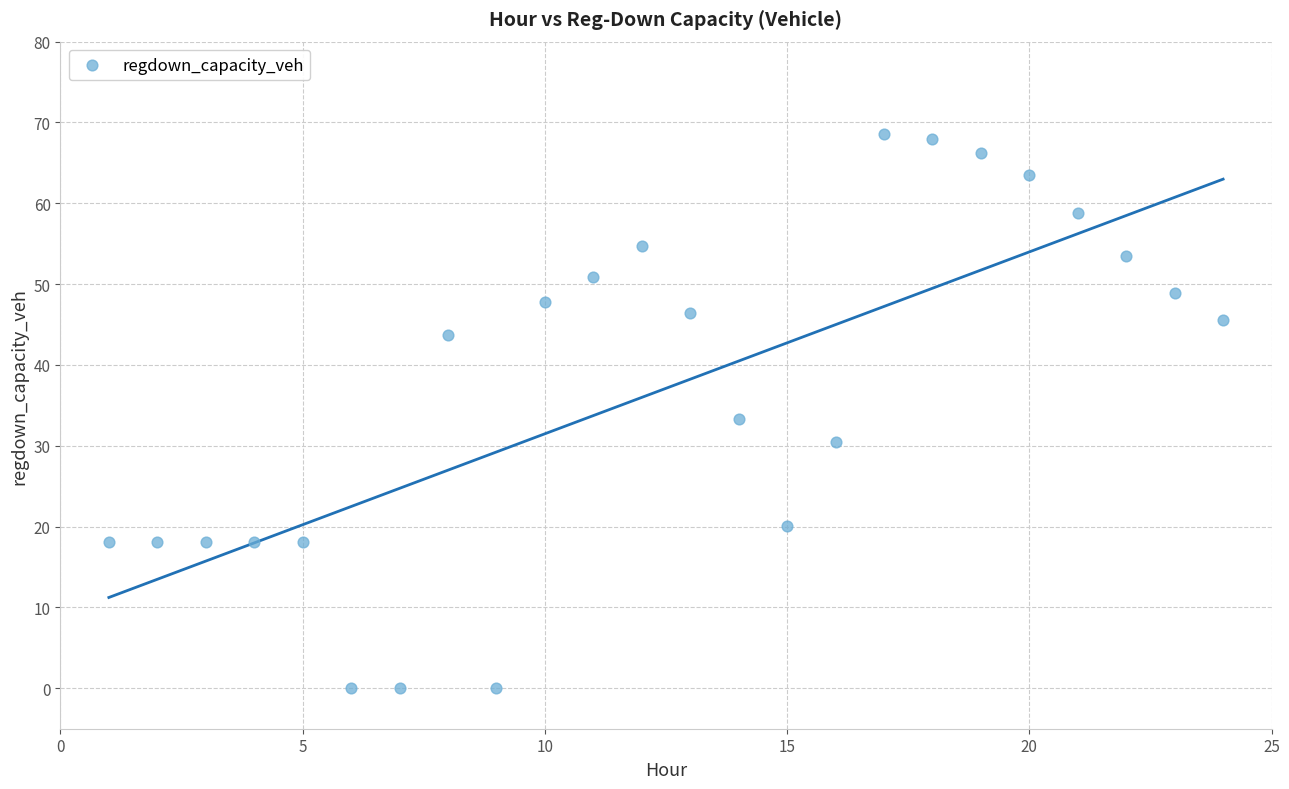

What is the range of X values (max minus min)?

23.0